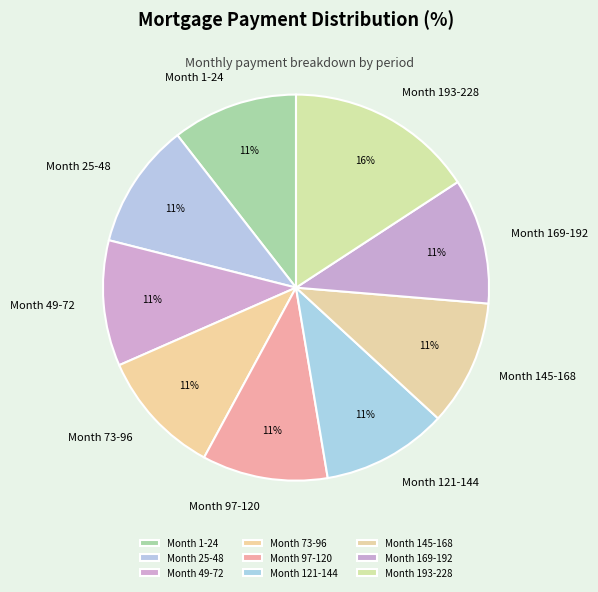

To the nearest percent, what percentage of the pie is Month 25-48?

11%